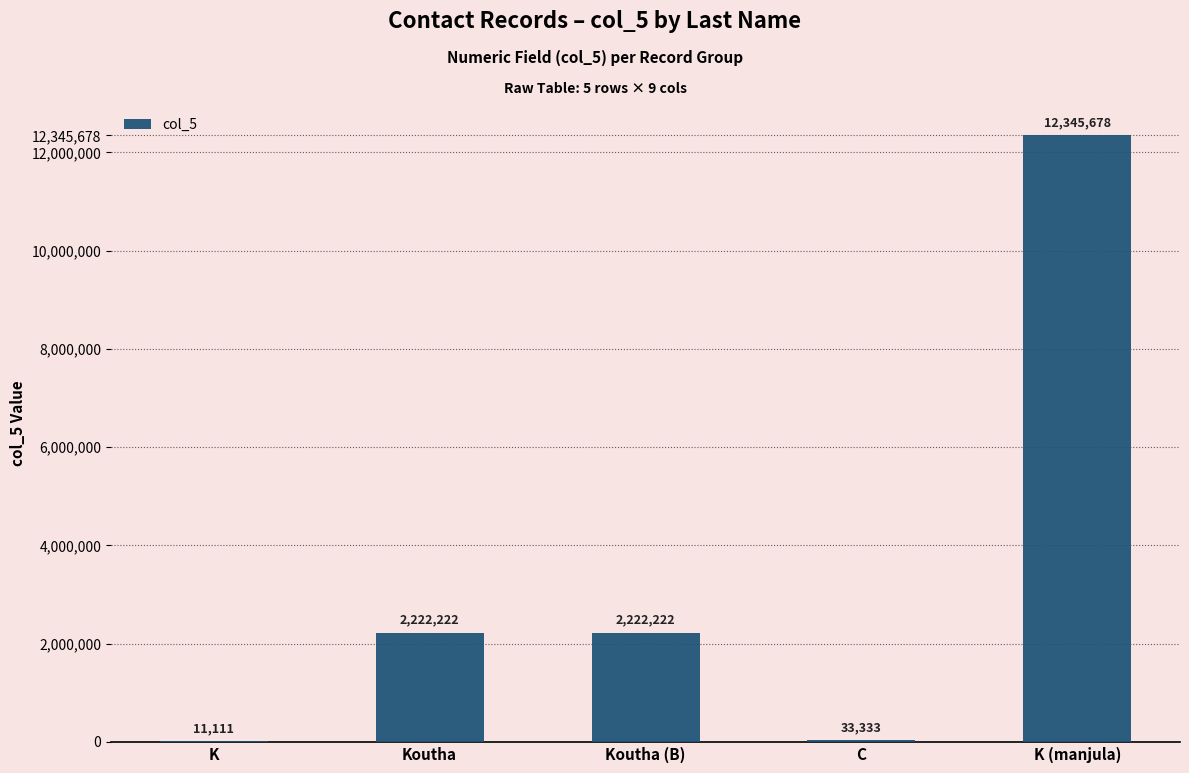

Which category has the highest value across all series?

K (manjula)